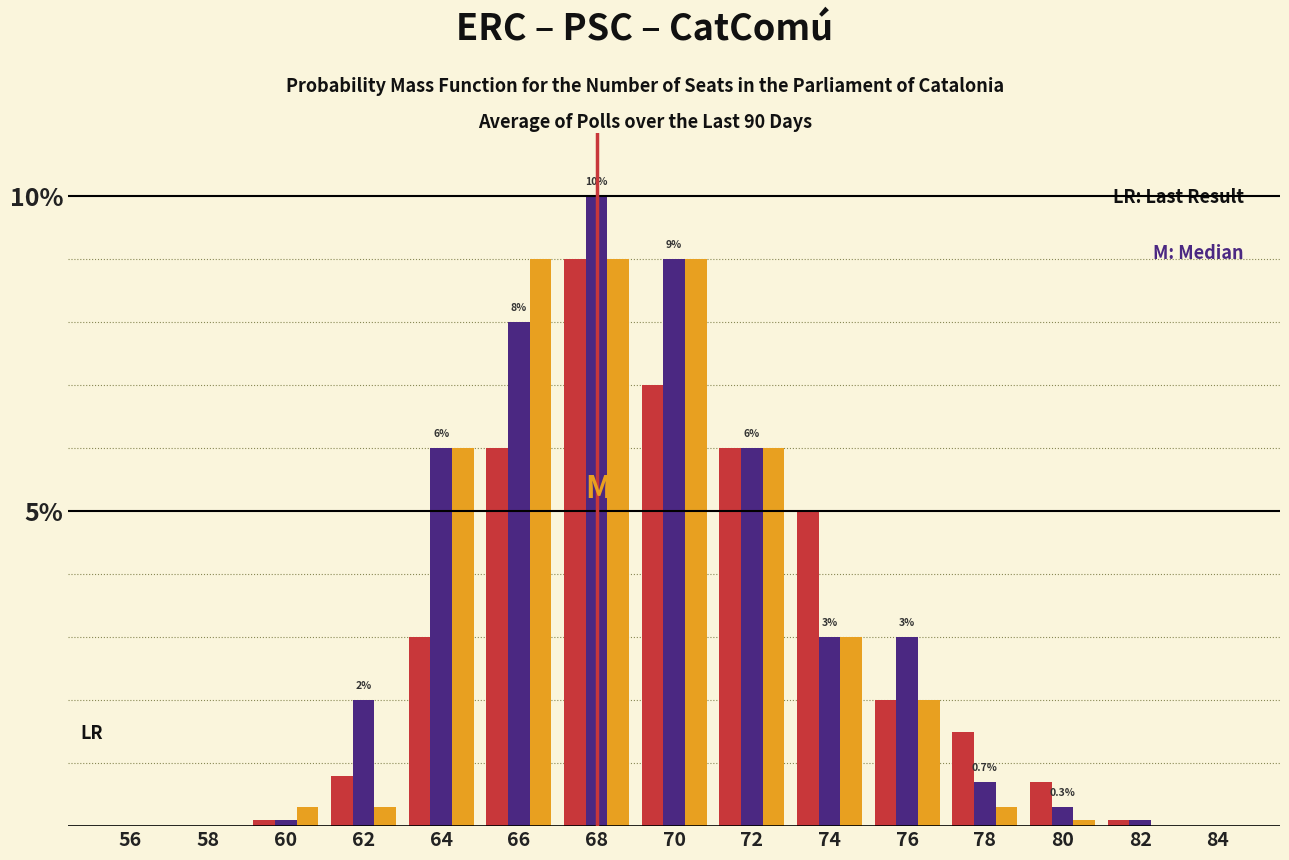

Does the chart contain stacked bars?

No